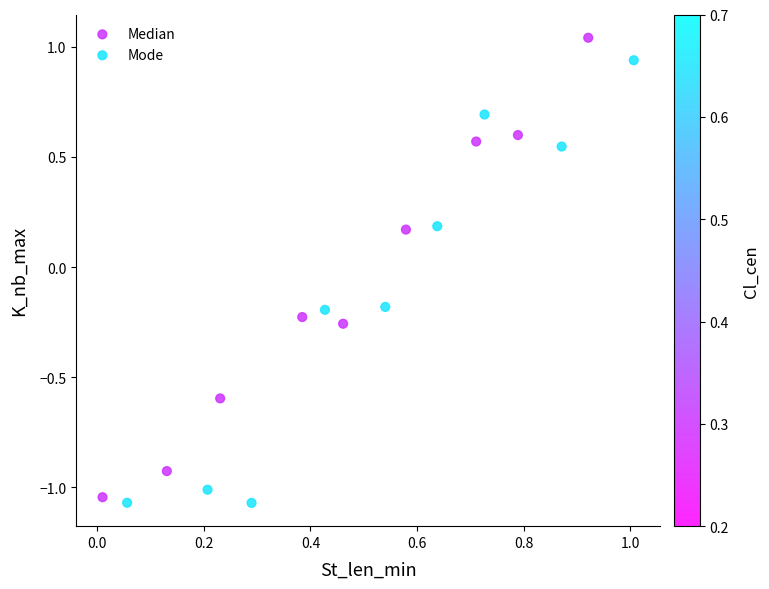

Which series reaches the minimum Y coordinate?

Mode